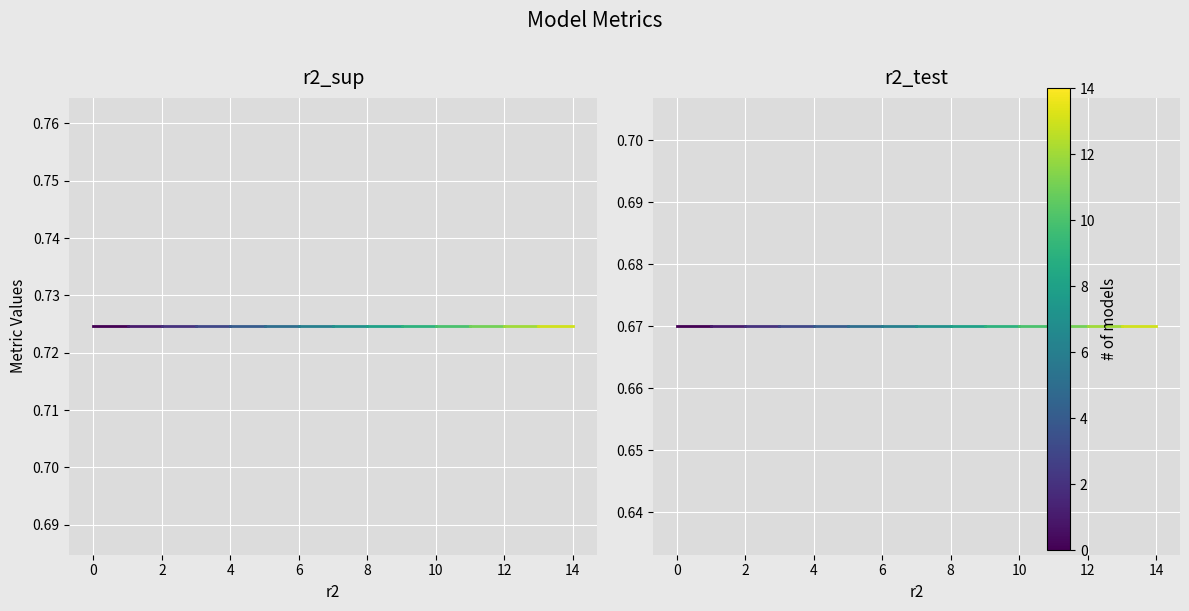

Which series has the widest spread of values?

r2_sup